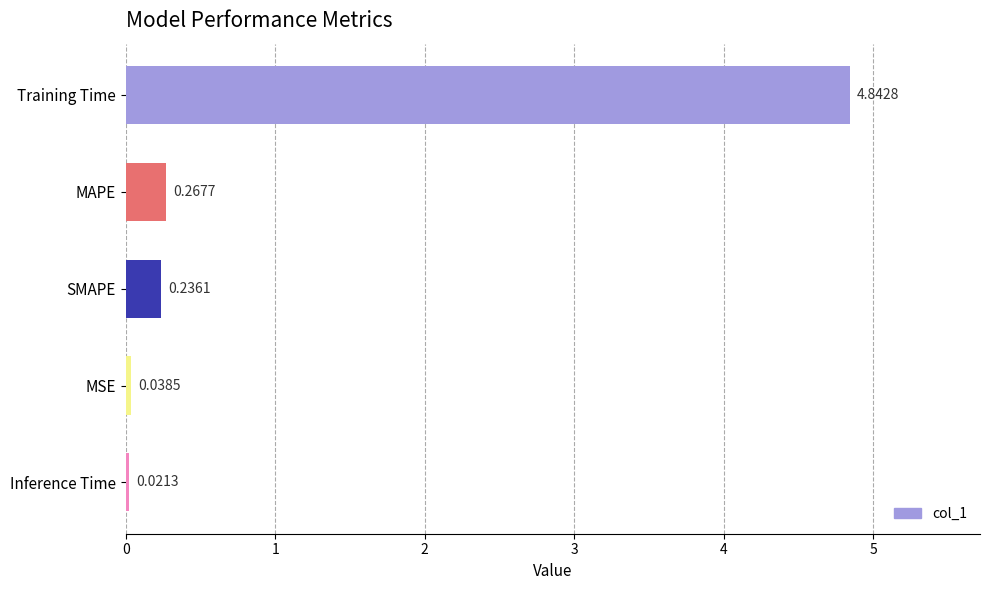

Which category has the highest value across all series?

Training Time